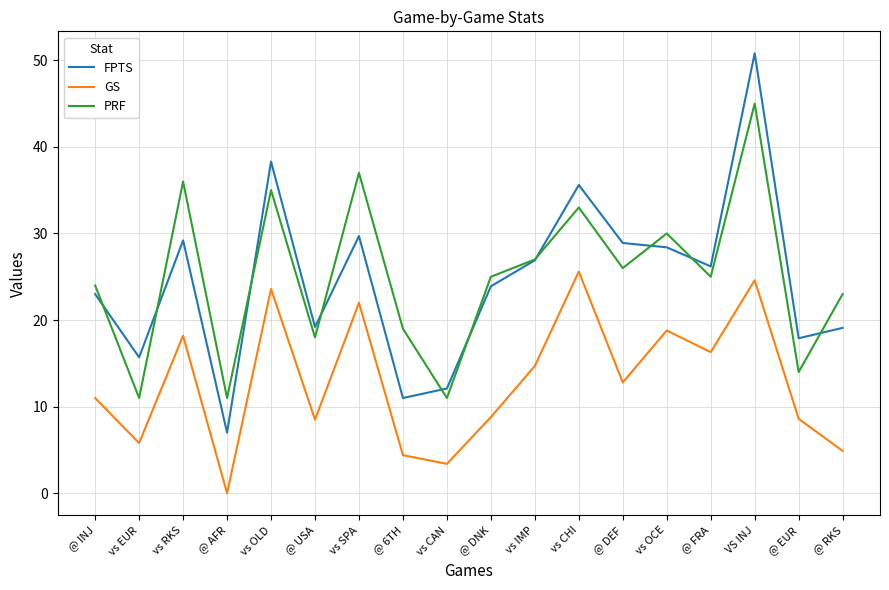

The value of FPTS at @ DNK is 23.9. True or false?

True